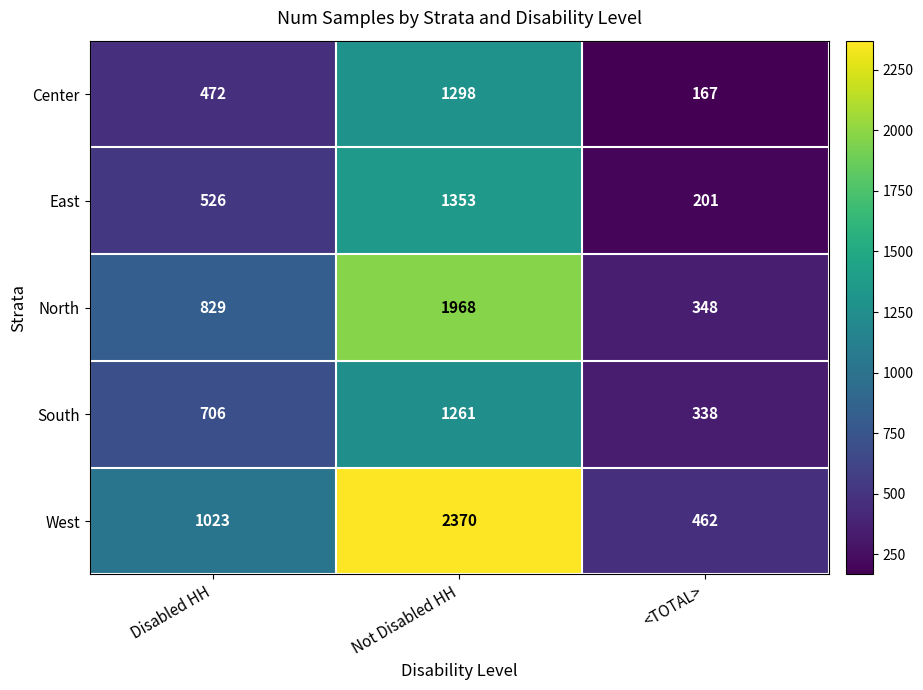

List the series in order of their peak value, highest first.

West, North, East, Center, South